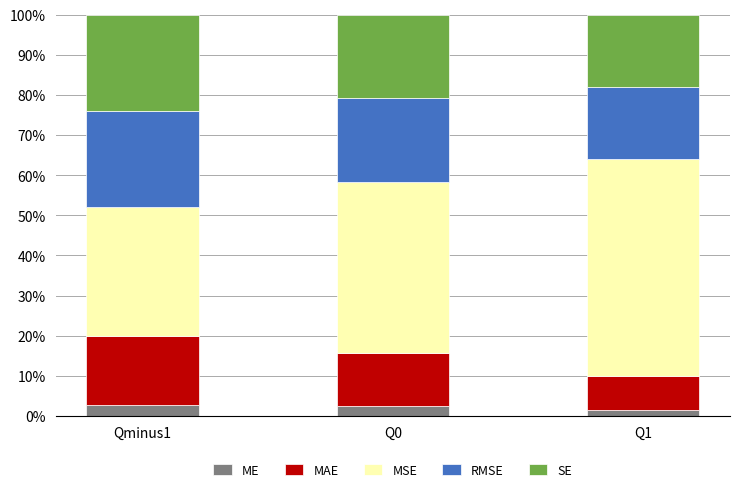

The MAE series shows 0.0 at Q0. True or false?

False